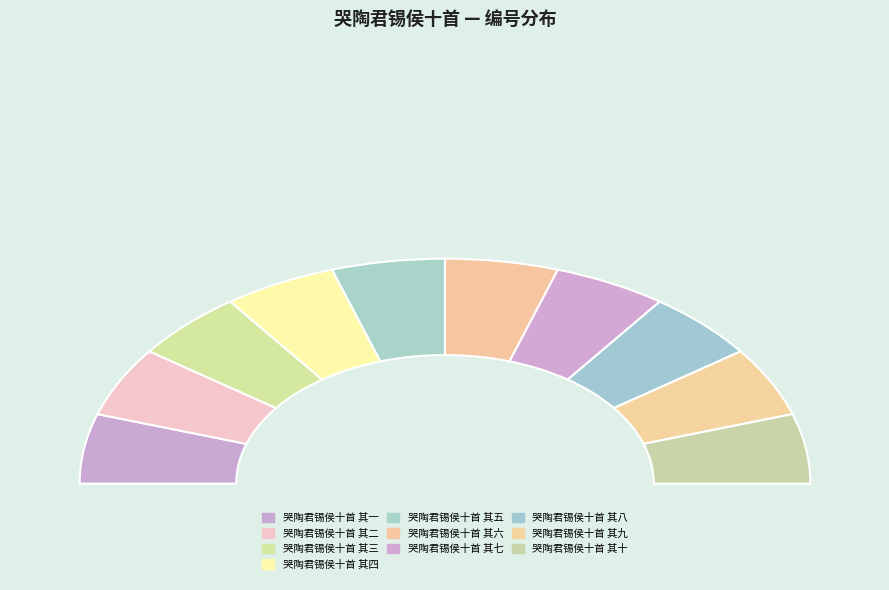

Does 哭陶君锡侯十首 其三 represent more than half of the total?

No